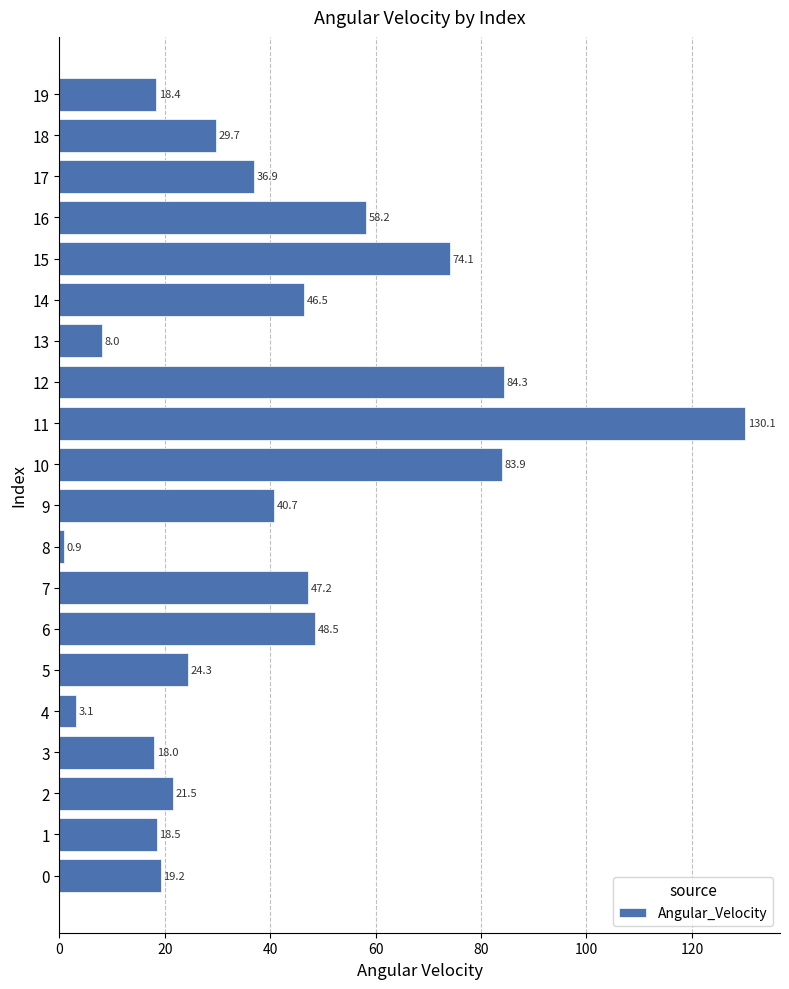

What is the difference between the second highest and second lowest values?

81.2